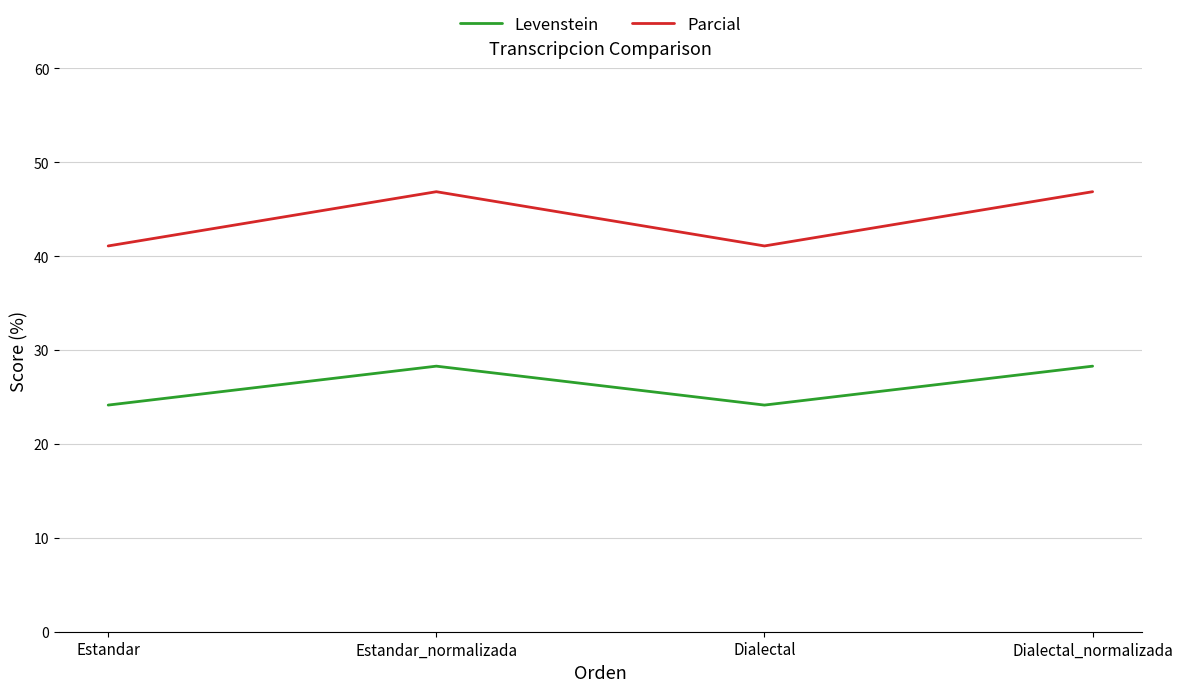

How many values in the Levenstein series exceed 28?

2